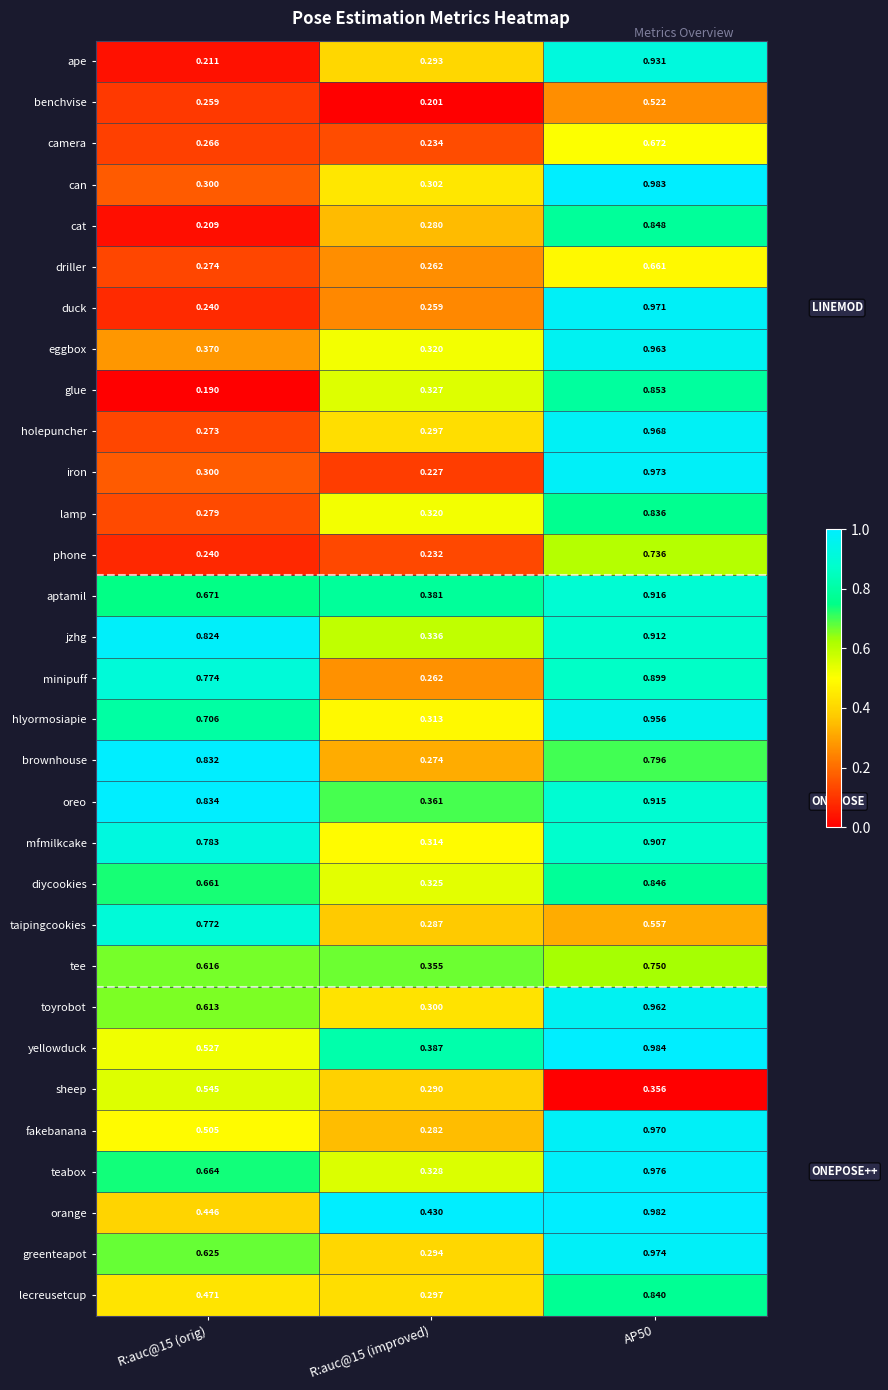

What is the total value across all series at AP50?

26.4